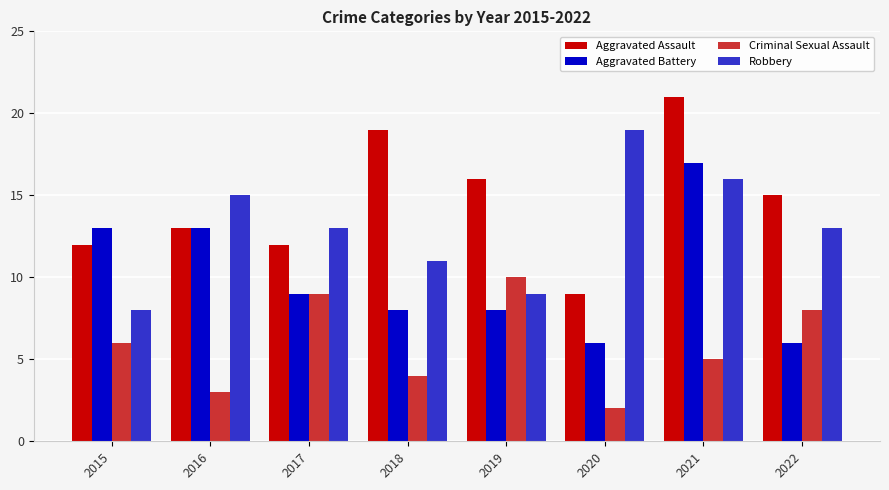

Reading left to right, extract all data points from this chart.

Aggravated Assault: 12	13	12	19	16	9	21	15
Aggravated Battery: 13	13	9	8	8	6	17	6
Criminal Sexual Assault: 6	3	9	4	10	2	5	8
Robbery: 8	15	13	11	9	19	16	13